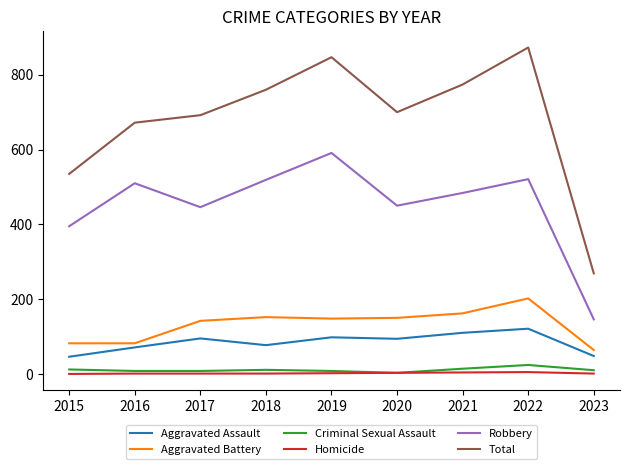

True or false: Total and Aggravated Assault intersect in this chart.

False